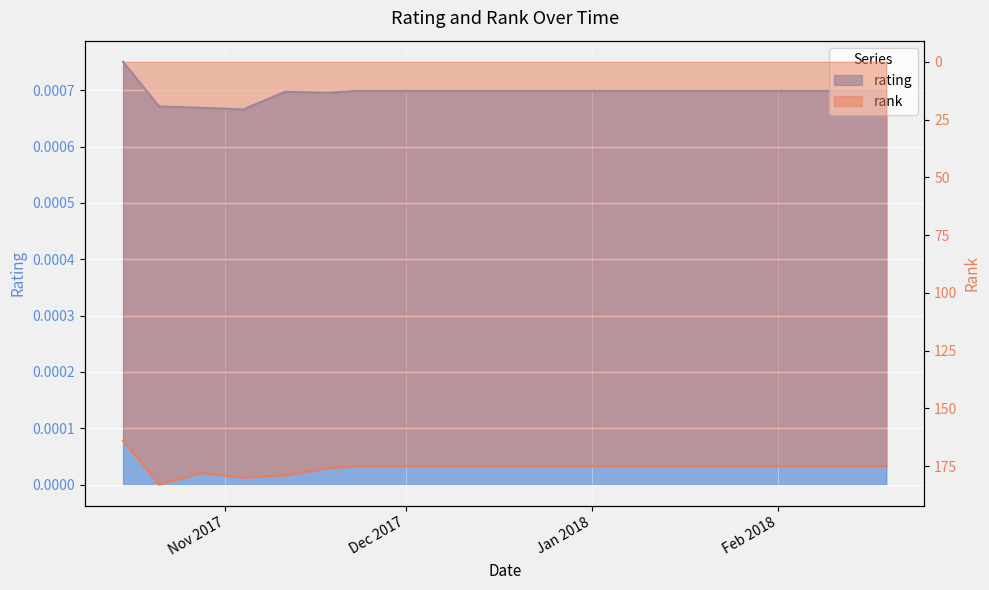

In rating, how many points are higher than both neighbors (excluding endpoints)?

1